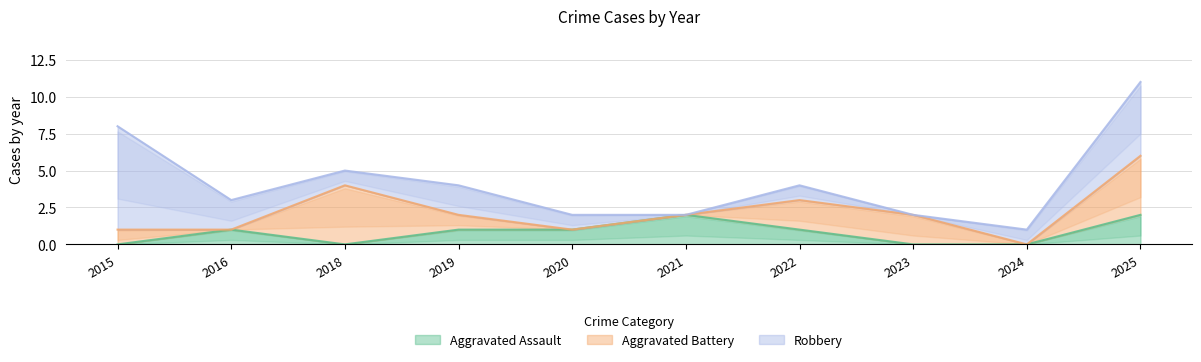

What is the value of the Aggravated Assault point at the 2nd from the left?

1